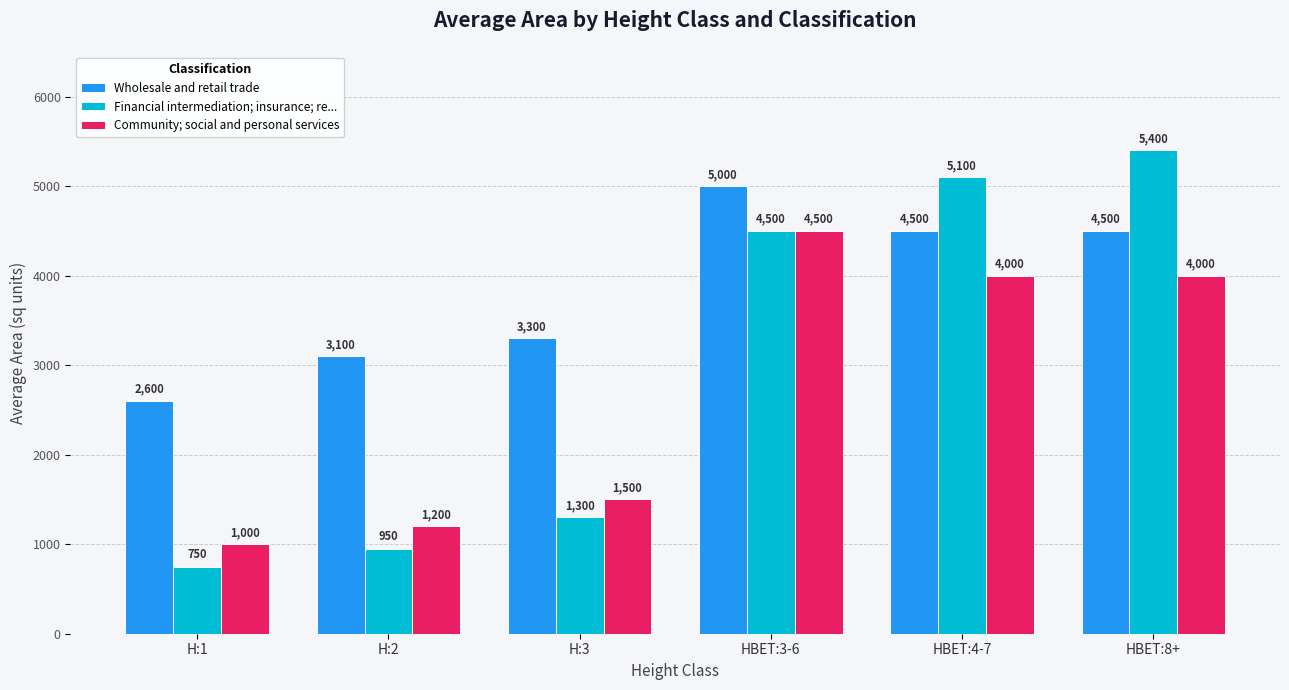

Rank the series by their maximum value, from highest to lowest.

Financial intermediation; insurance; re..., Wholesale and retail trade, Community; social and personal services